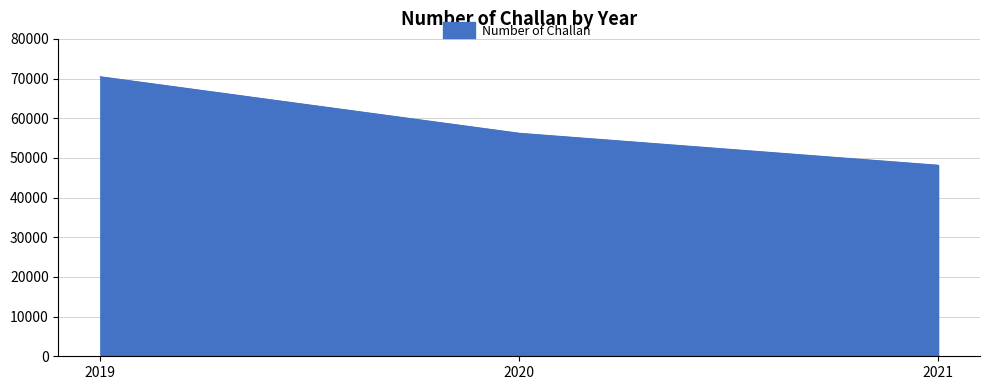

What is the approximate value at 2019, to the nearest 100?

70400